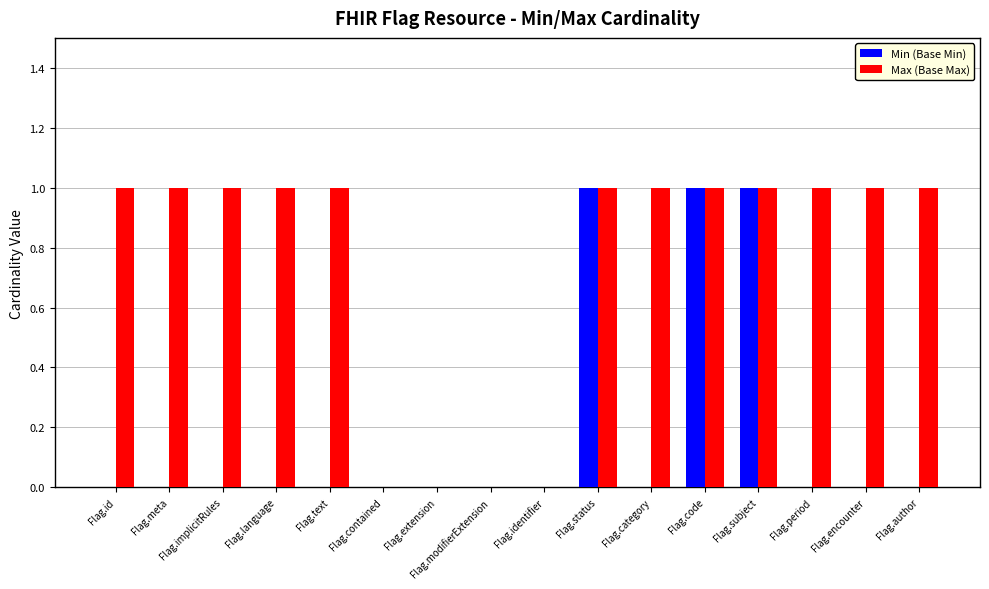

The value of Min (Base Min) at Flag.status is 1. True or false?

True